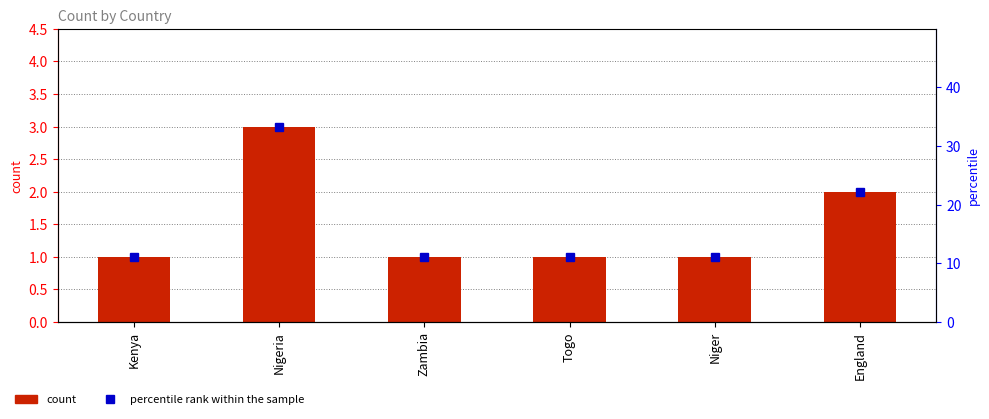

What is the maximum value shown in the chart?

33.3